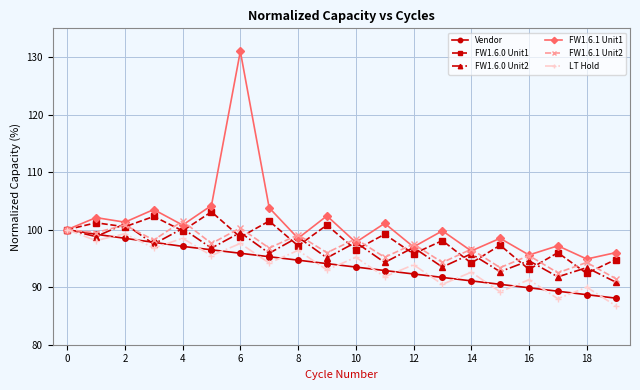

Which series has the widest spread of values?

FW1.6.1 Unit1